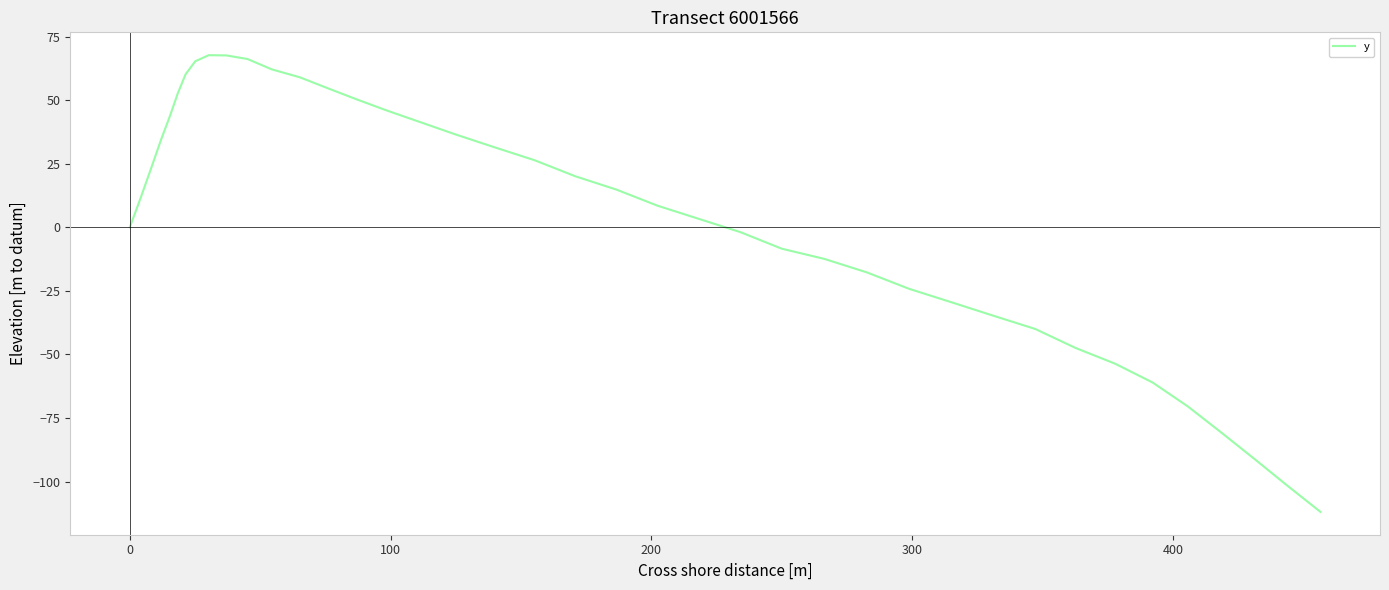

What is the difference between the maximum and minimum values?

179.6